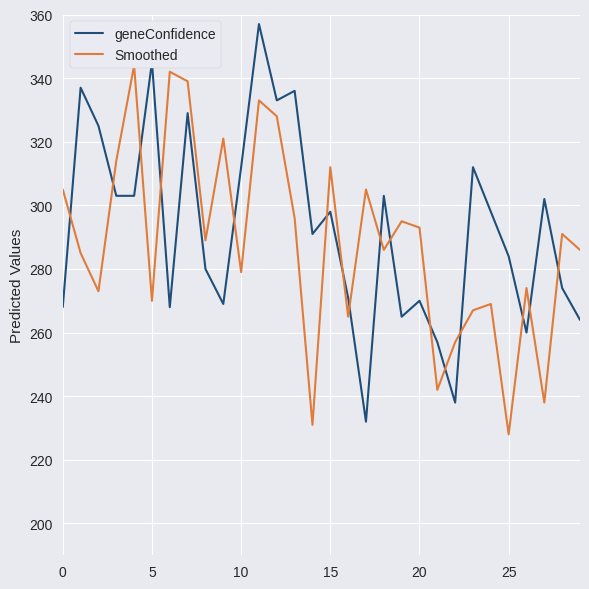

List the series in order of their peak value, lowest first.

Smoothed, geneConfidence